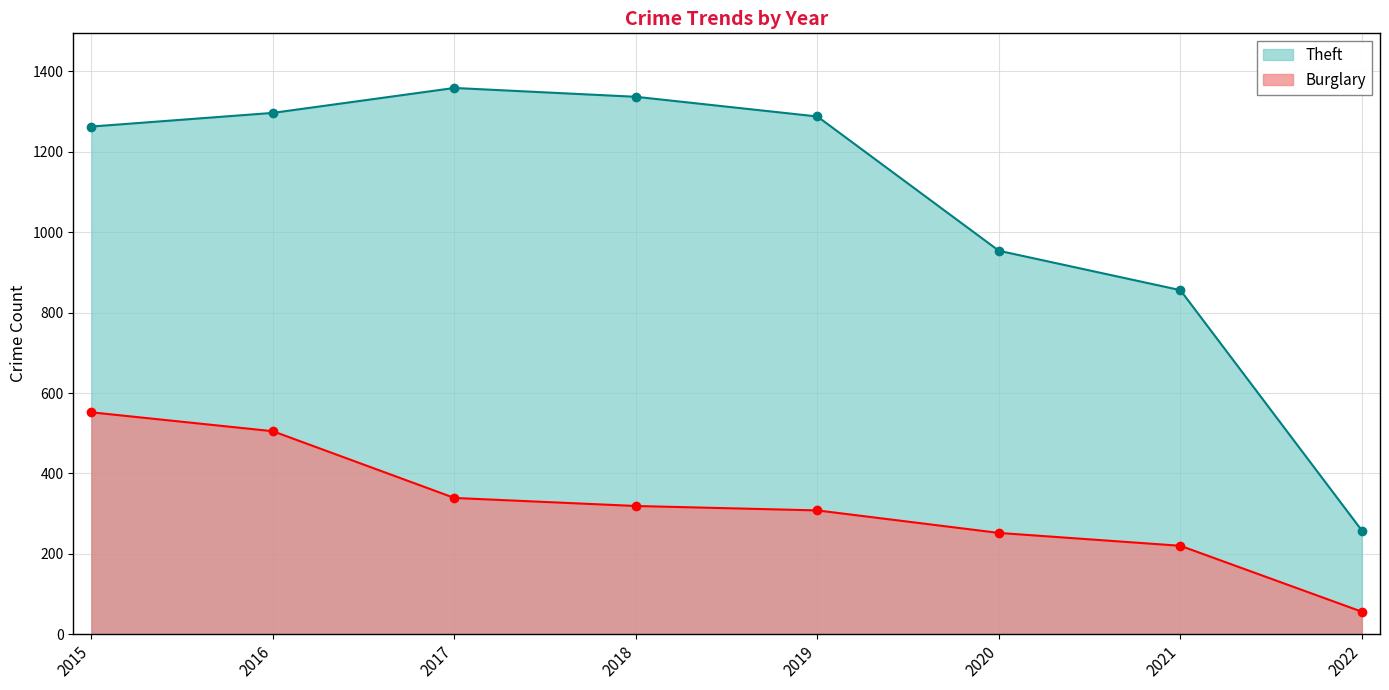

Reading right to left, extract all data points from this chart.

Theft: 258	856	954	1288	1337	1359	1297	1263
Burglary: 56	220	252	308	319	339	505	552